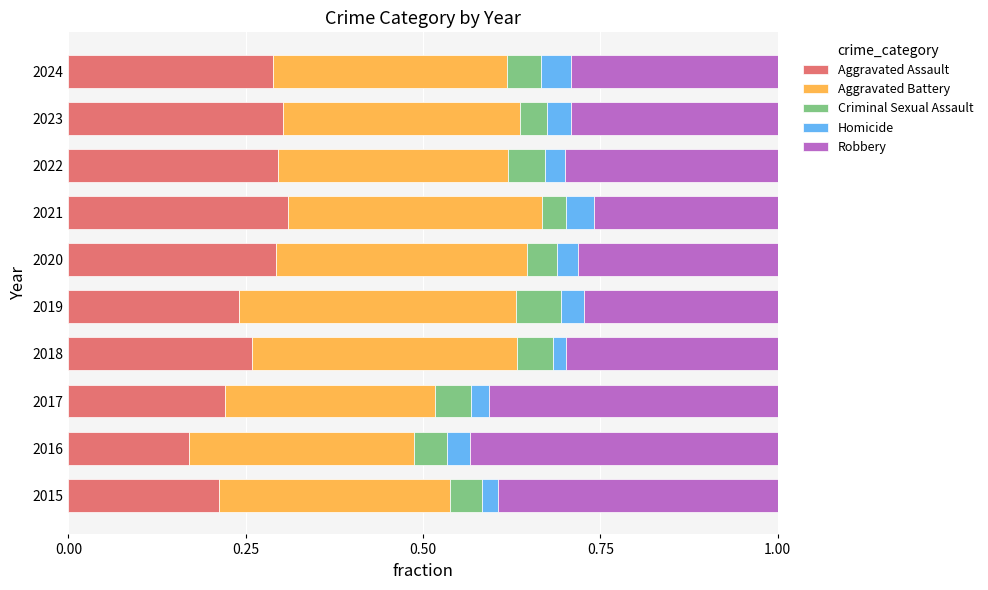

Count the Aggravated Assault values in the range 0 to 1.

10